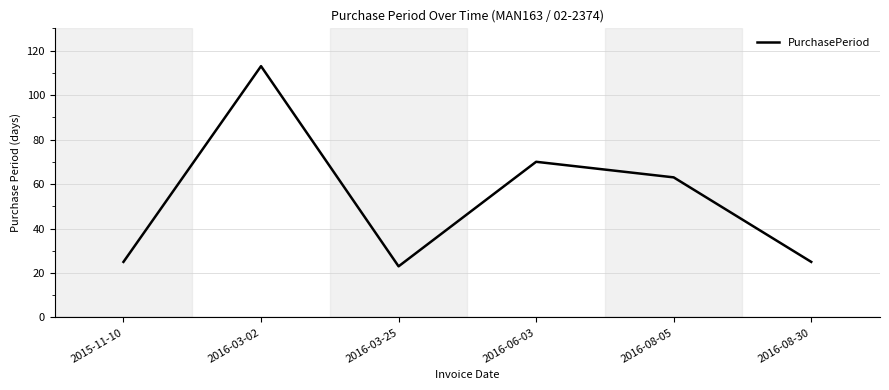

Reading right to left, what are all the values shown in this chart?

2016-08-30=25	2016-08-05=63	2016-06-03=70	2016-03-25=23	2016-03-02=113	2015-11-10=25